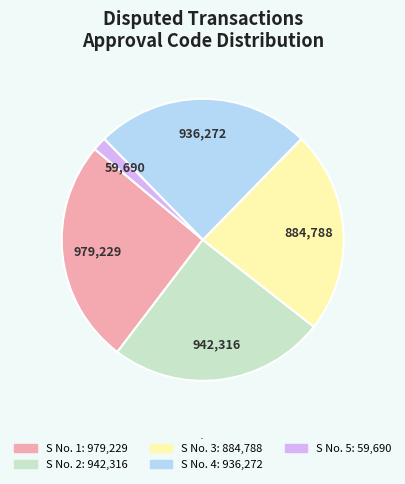

Does any single category account for the majority?

No